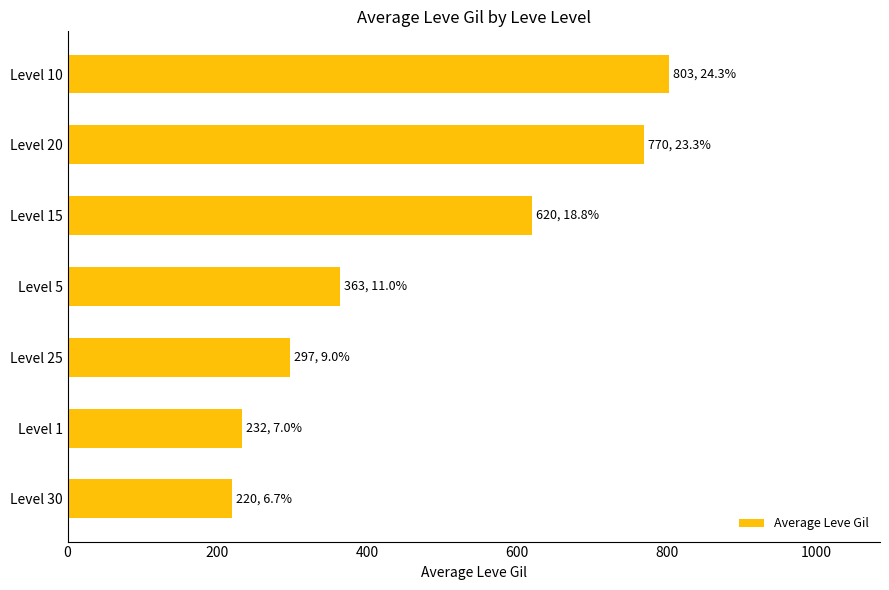

Which has a higher value, Level 20 or Level 15?

Level 20